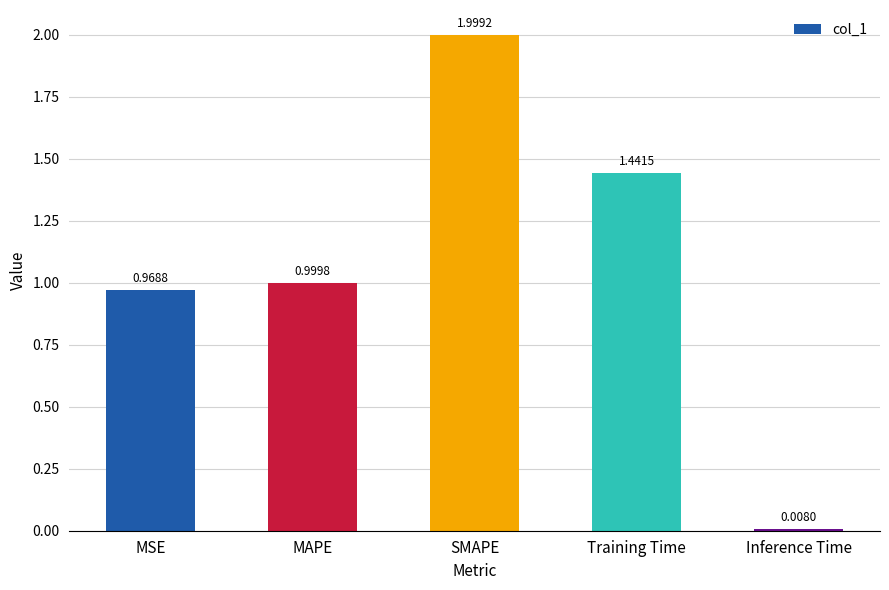

List the labels in order of value, largest first.

SMAPE, Training Time, MAPE, MSE, Inference Time